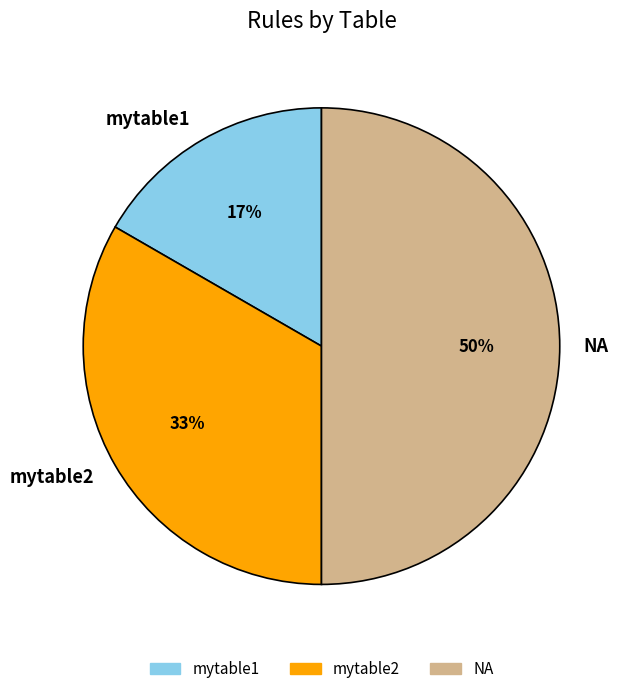

To the nearest percent, what is the difference between the largest and smallest slice percentages?

33%